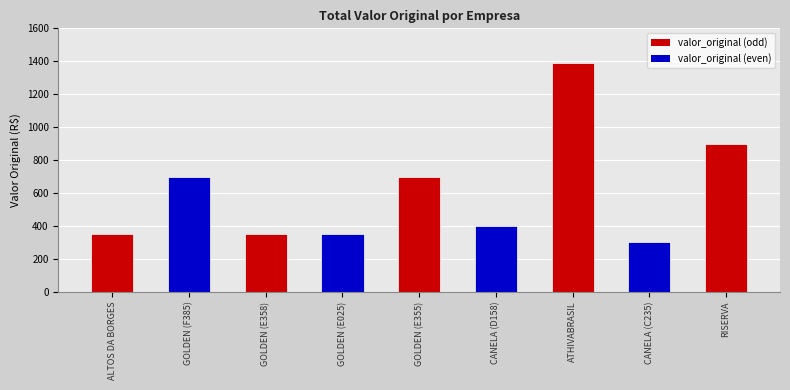

What is the sum of the values at CANELA (D158) and CANELA (C235)?

700